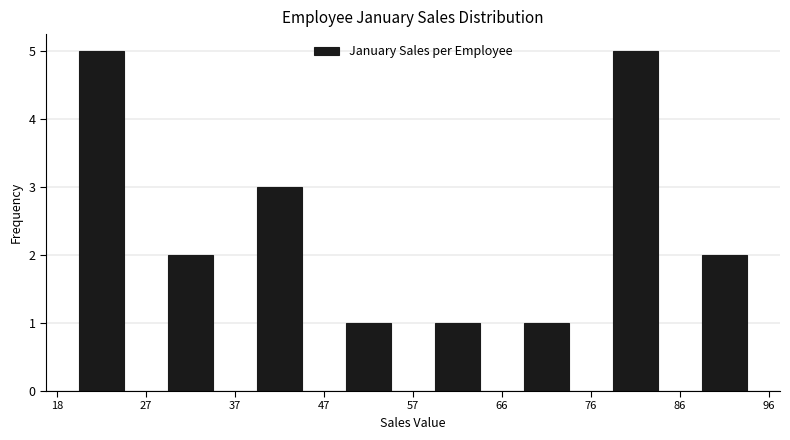

Reading left to right, transcribe this chart: for each bar, give the range it covers on the x-axis and its height. The values are not printed on the chart, so give them approximately, as read against the axis.

18 to 27: 5
27 to 37: 2
37 to 47: 3
47 to 57: 1
57 to 66: 1
66 to 76: 1
76 to 86: 5
86 to 96: 2